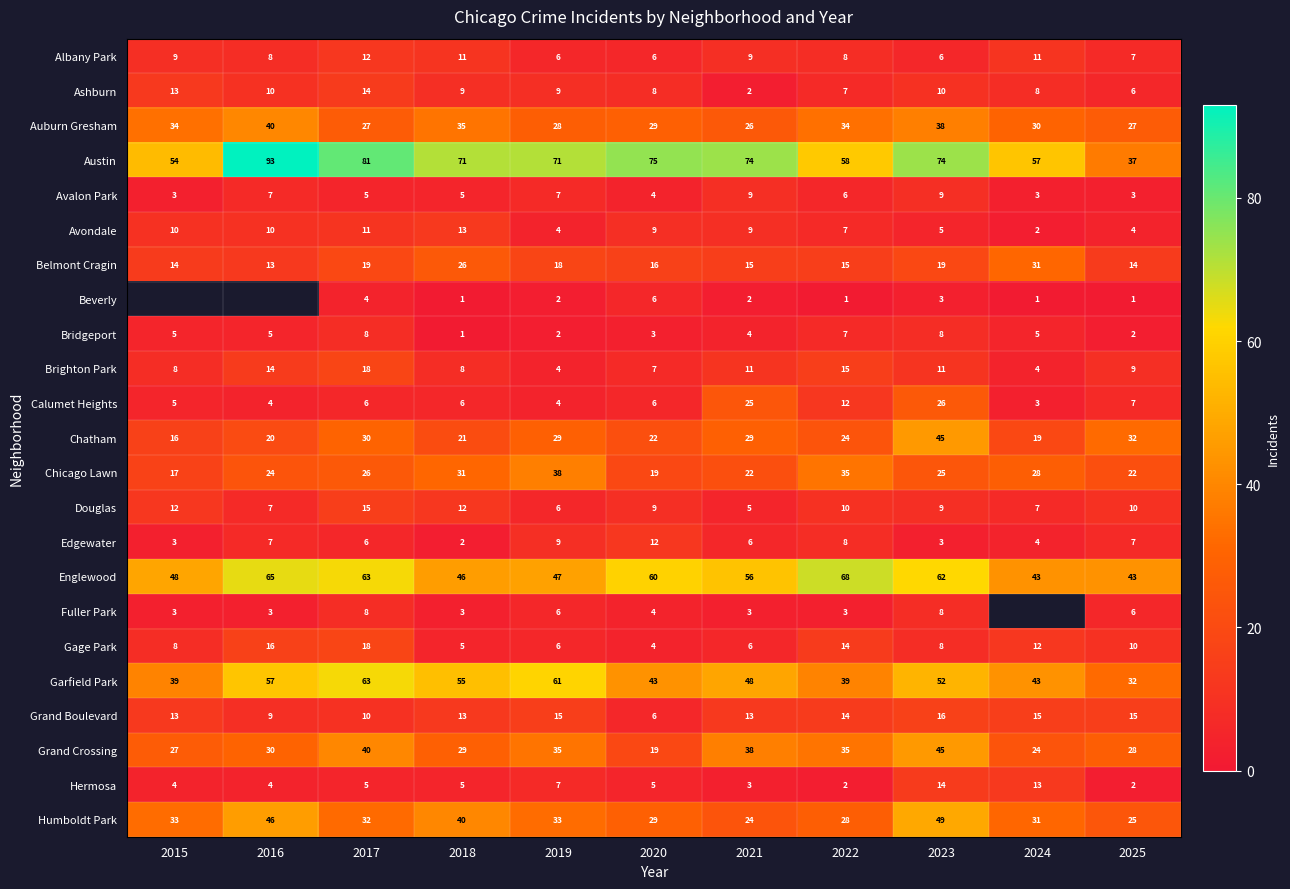

The value of Beverly at 2025 is 0.3. True or false?

False